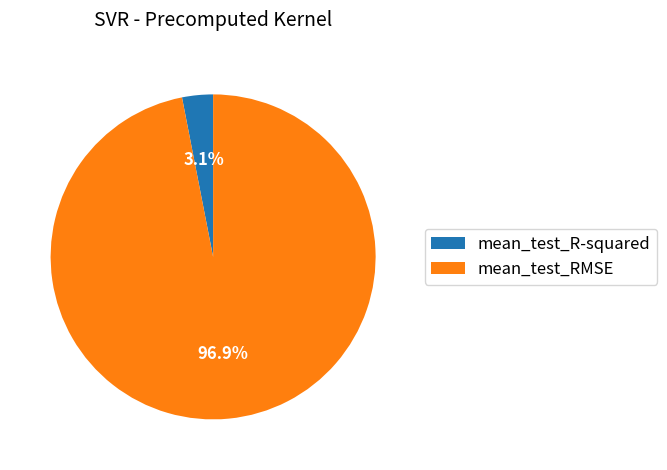

To the nearest percent, what is the combined percentage of mean_test_R-squared and mean_test_RMSE?

100%